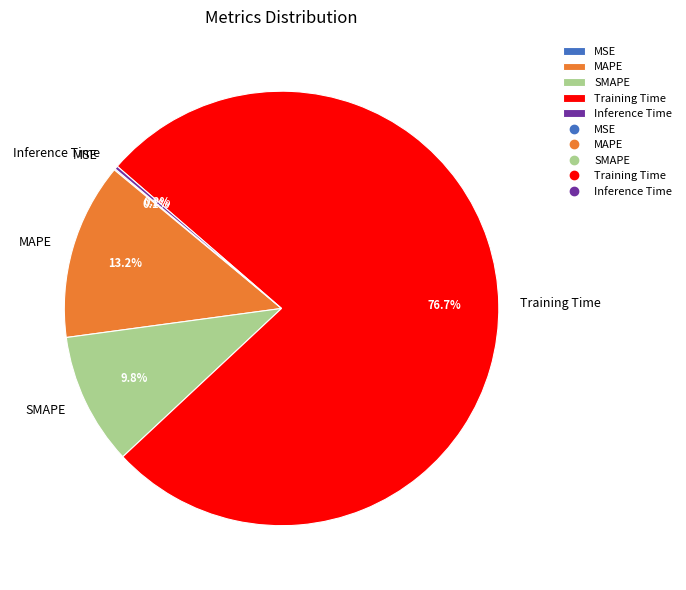

Which category has the biggest portion of the pie?

Training Time